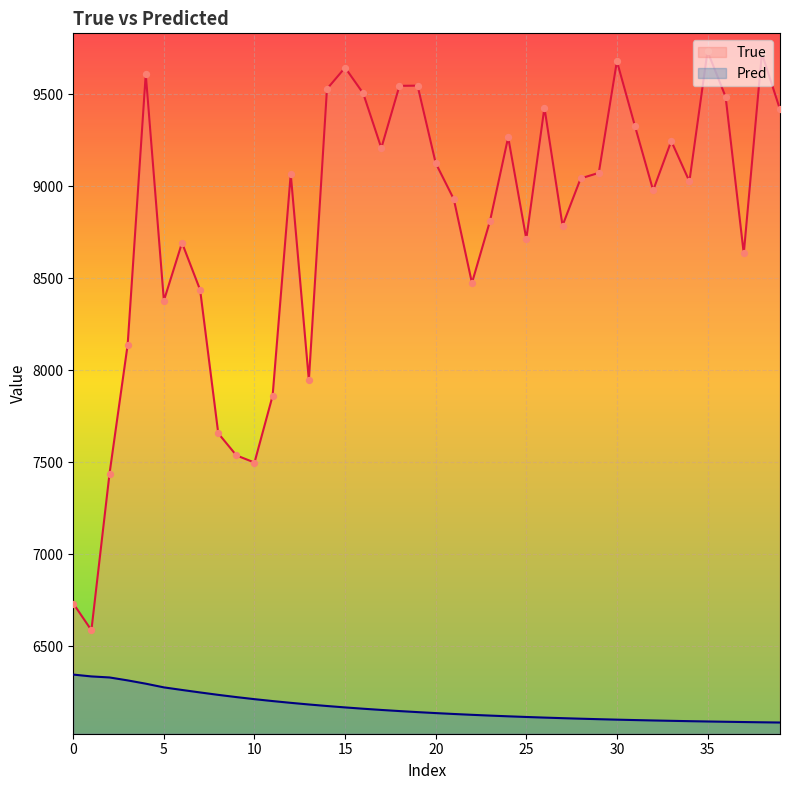

Which series has the largest Y range (max minus min)?

True